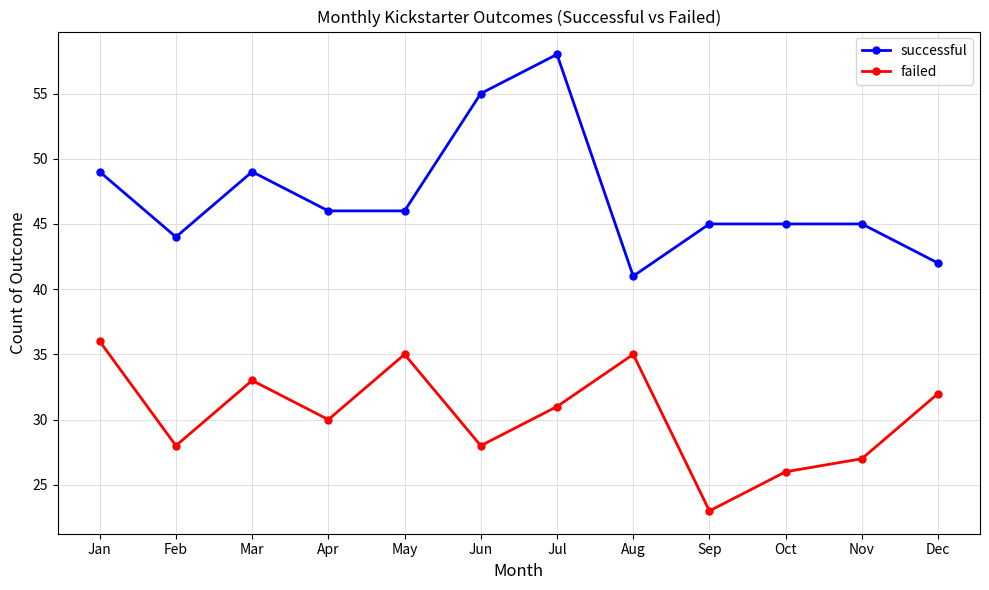

What is the difference between the highest and lowest values at May?

11